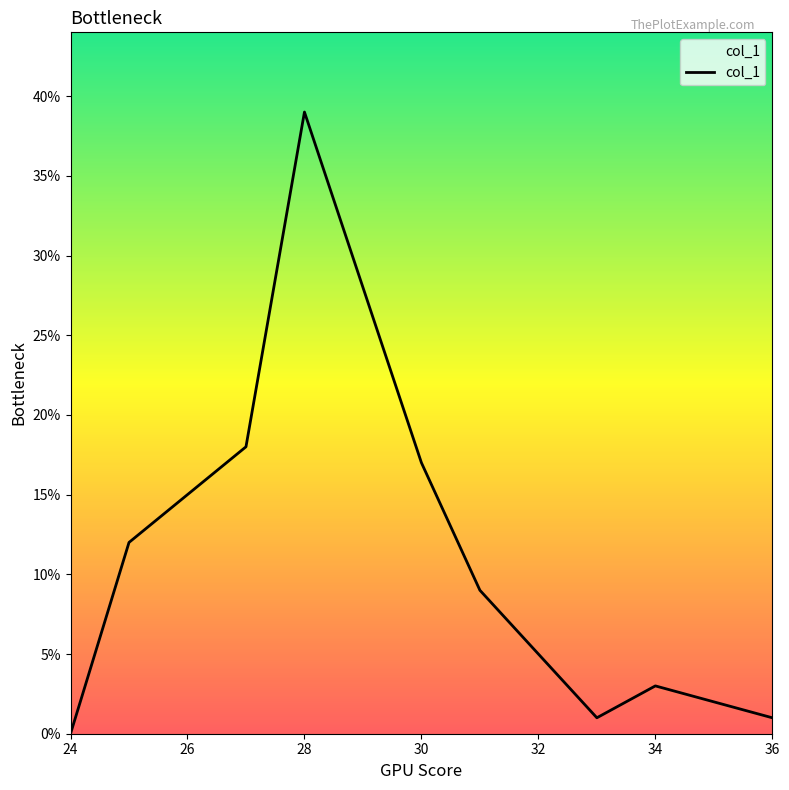

How many lines are shown in the chart?

1